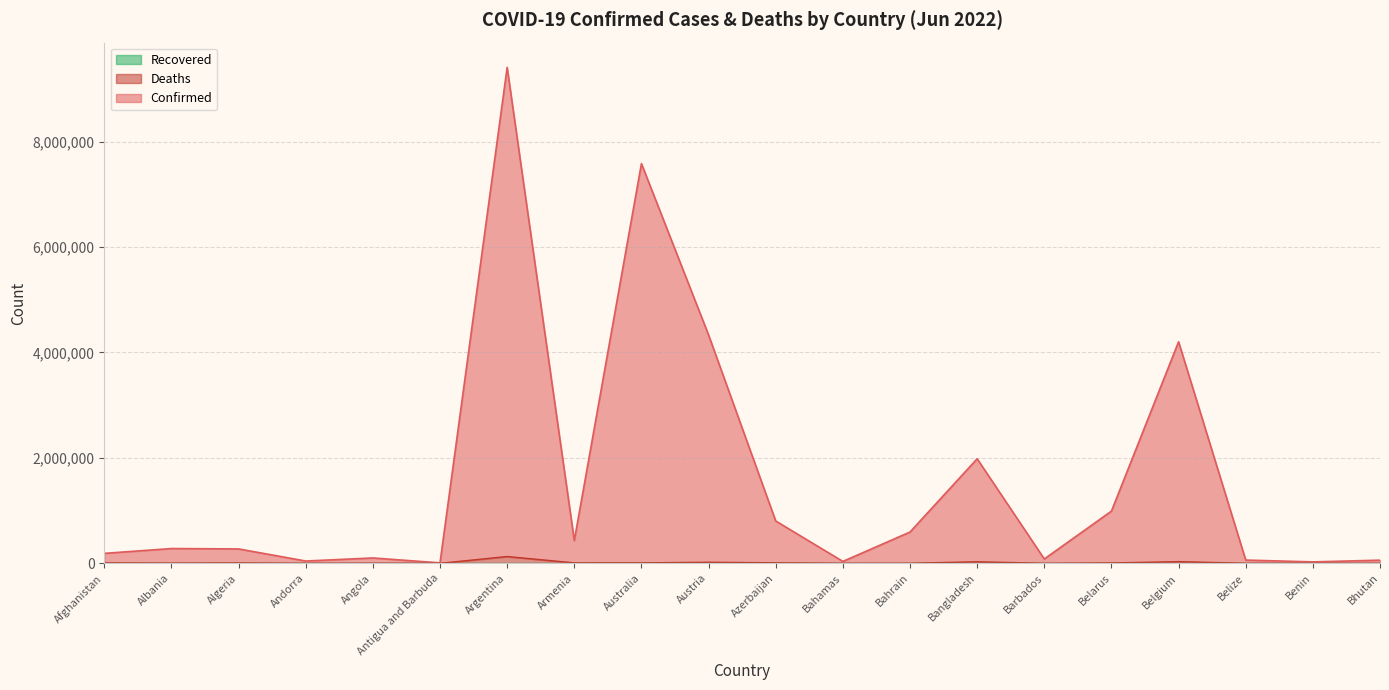

How many data points in Confirmed are less than 280080?

10